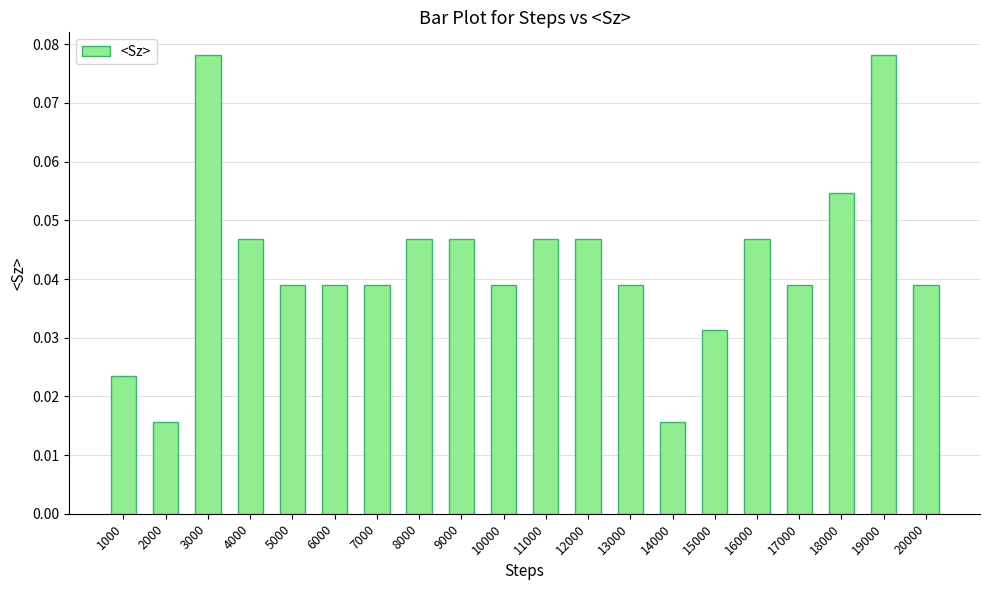

Is it true that the value at 4000 is 0.1?

False